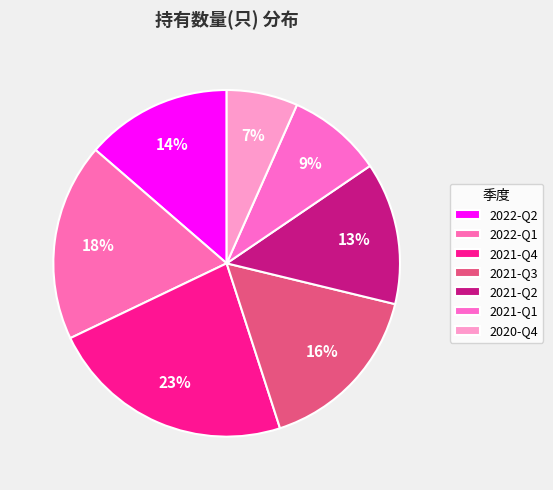

Combined, what portion of the pie is 2021-Q1 and 2022-Q2?

22.5%